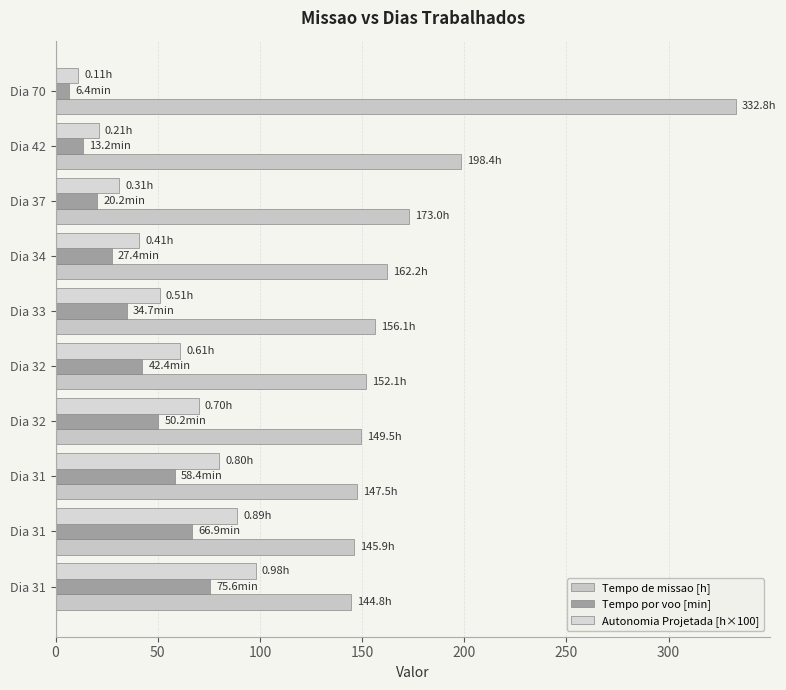

What is the value of the Tempo por voo [min] bar at the 2nd from the left?

13.2